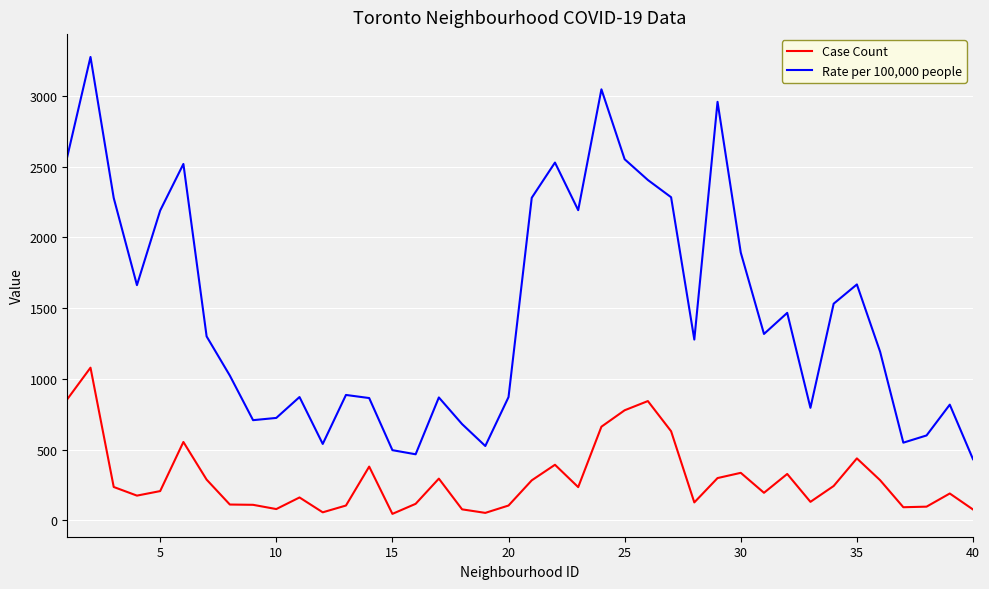

Which series has the widest spread of values?

Rate per 100,000 people